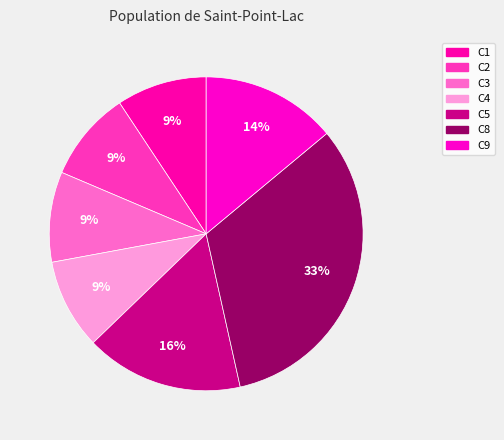

How many segments does this pie chart have?

7